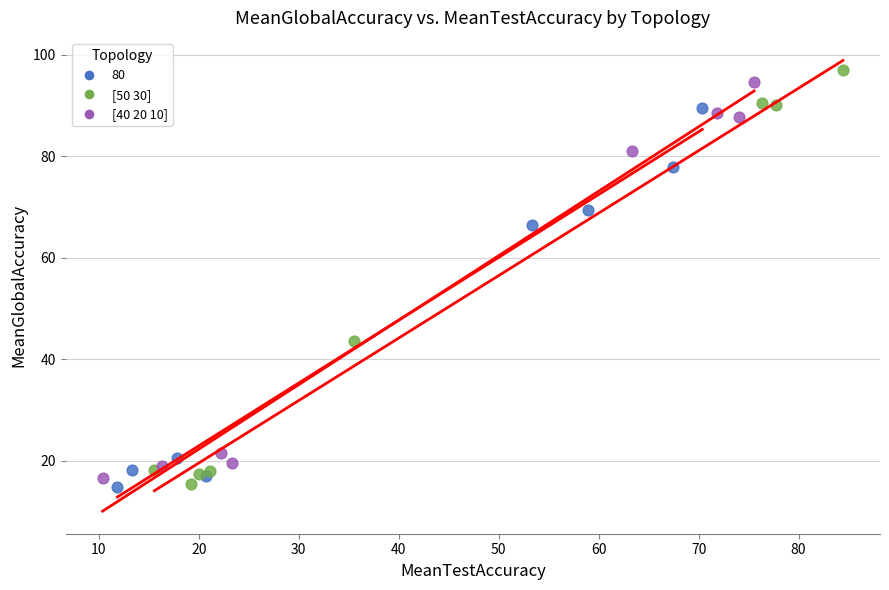

Which series has the largest Y range (max minus min)?

[50 30]